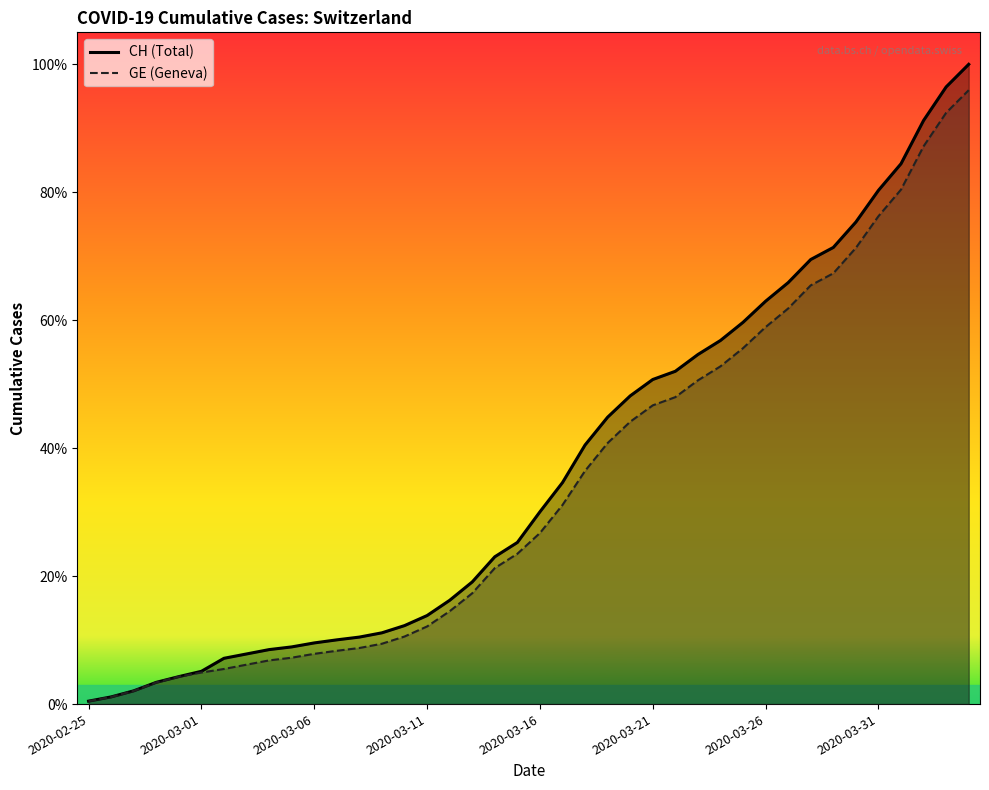

What is the value of the CH point at the 17th from the left?

2577